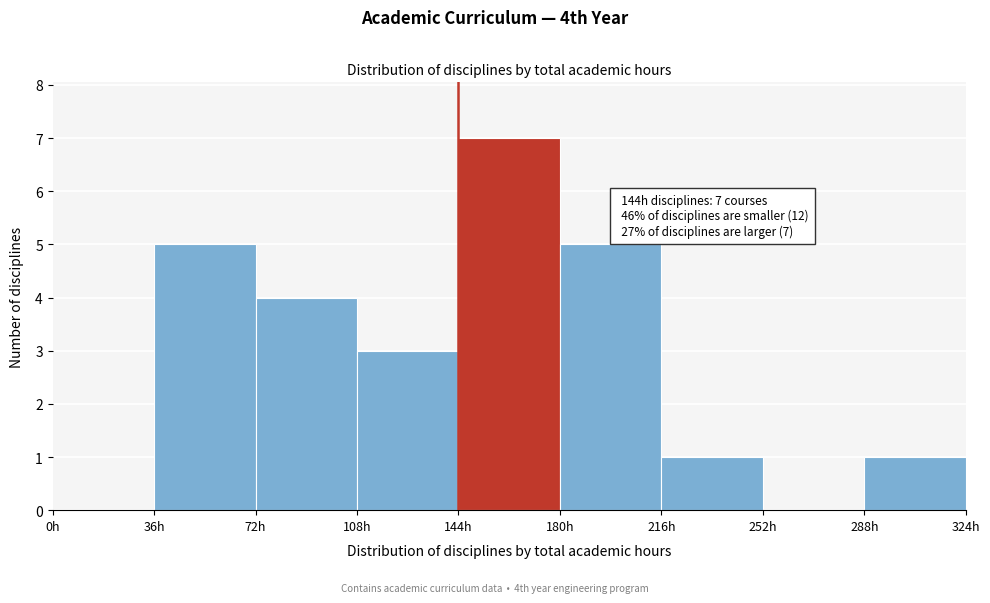

Which range on the x-axis has the tallest bar?

144 to 180